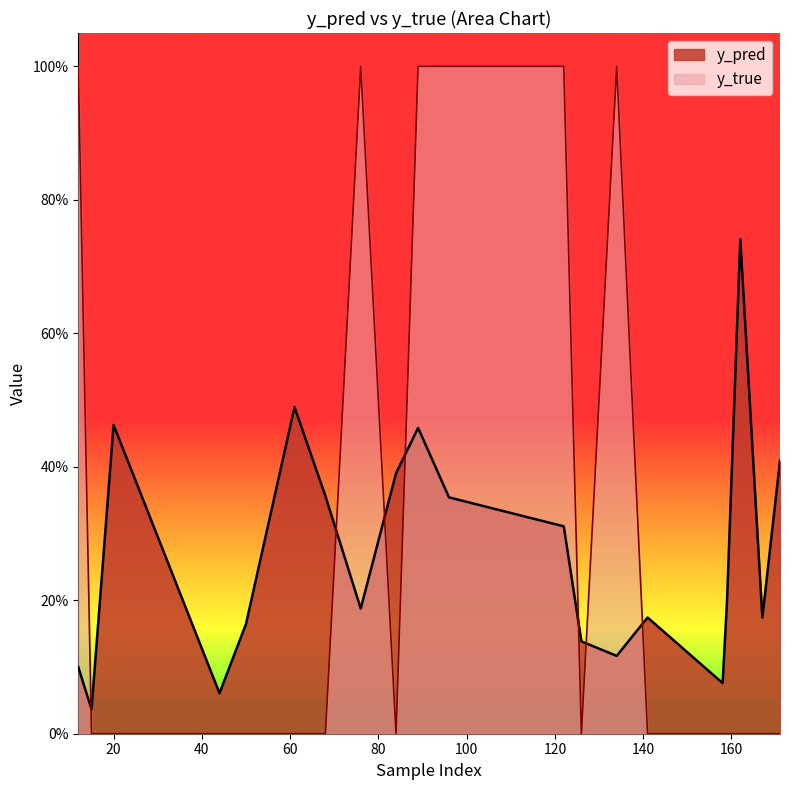

How many intersections are there between y_true and y_pred?

7